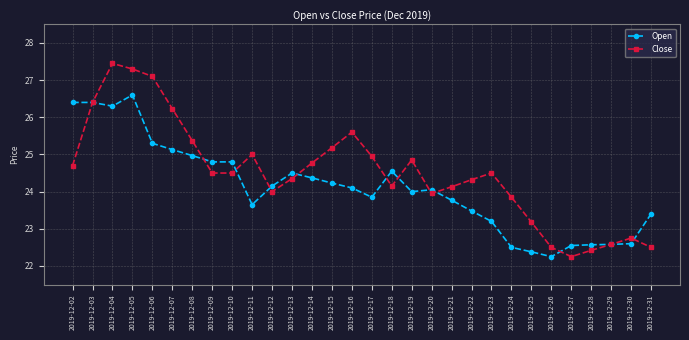

What is the difference between the highest and lowest values at 2019-12-31?

0.9